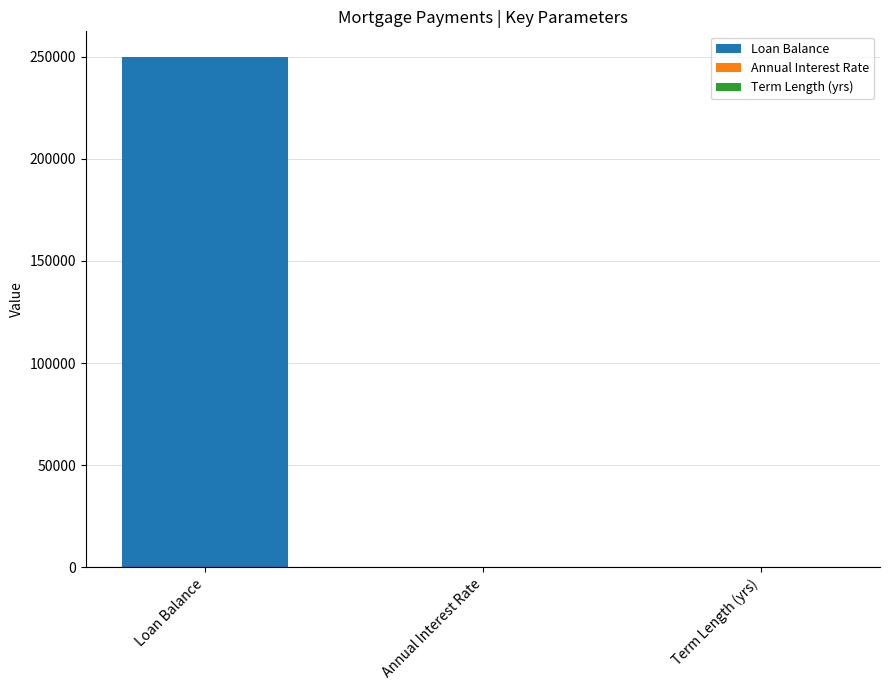

Does the chart contain stacked bars?

No